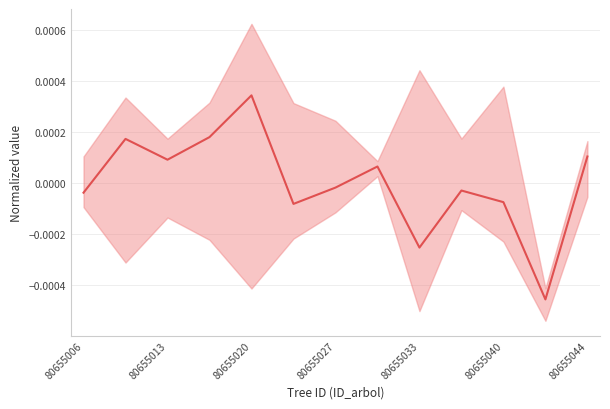

How many data points are less than 0?

7